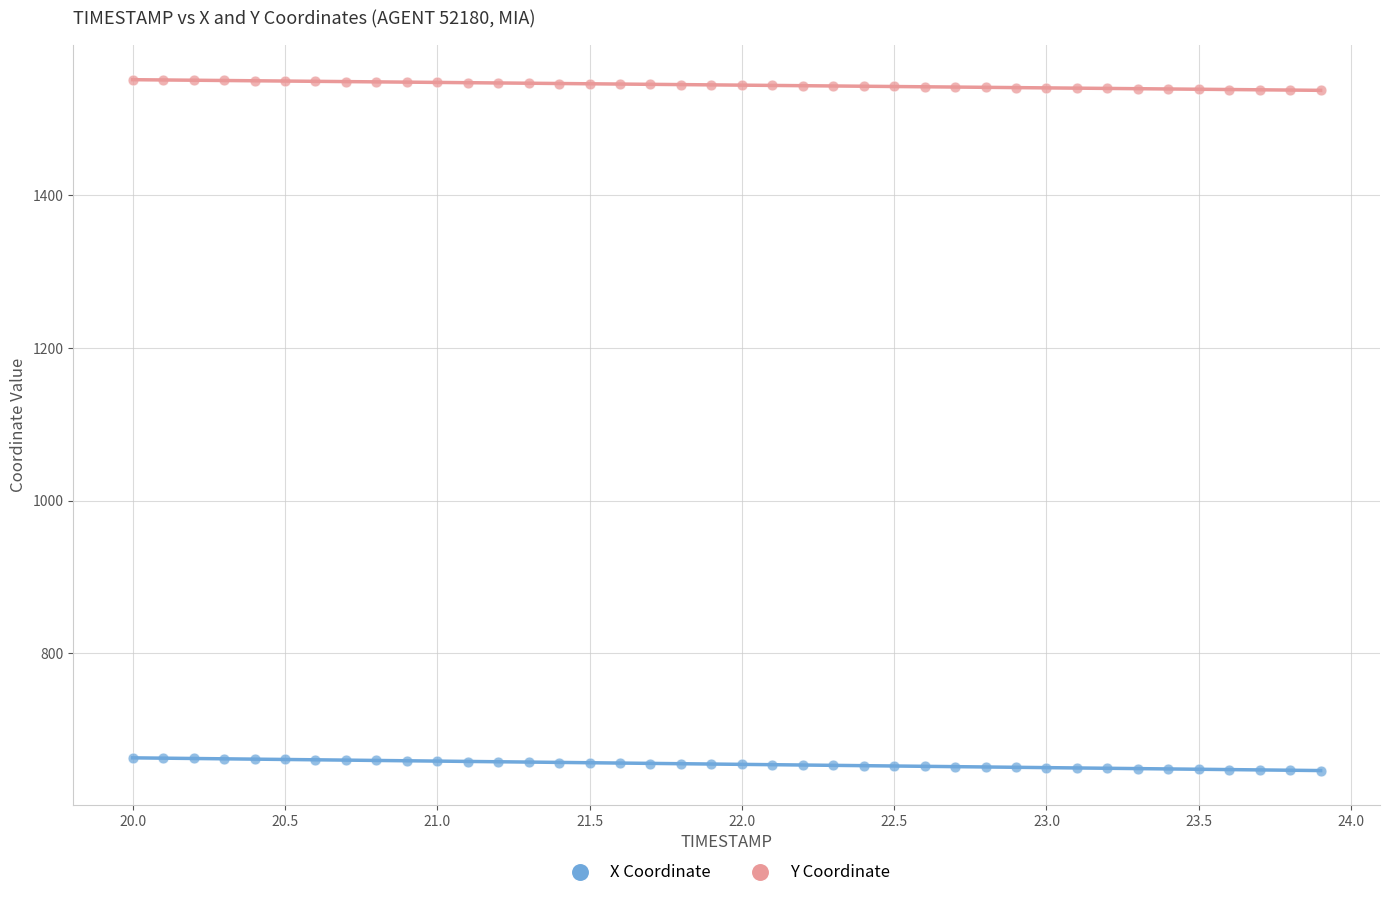

Across all data points, what is the range of X values (max minus min)?

3.9